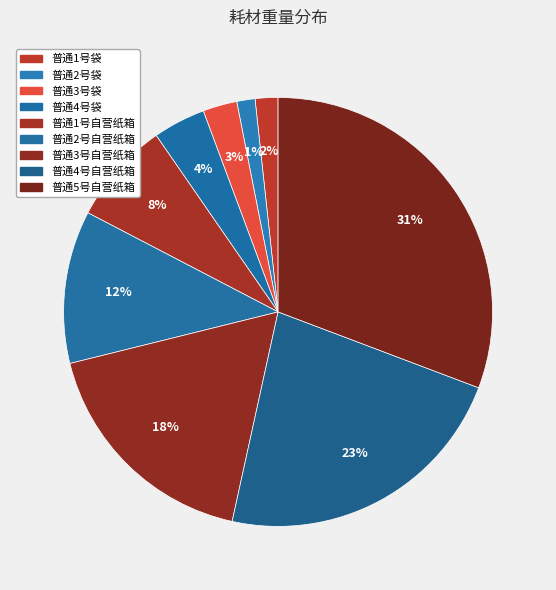

How many slices are in this pie chart?

9